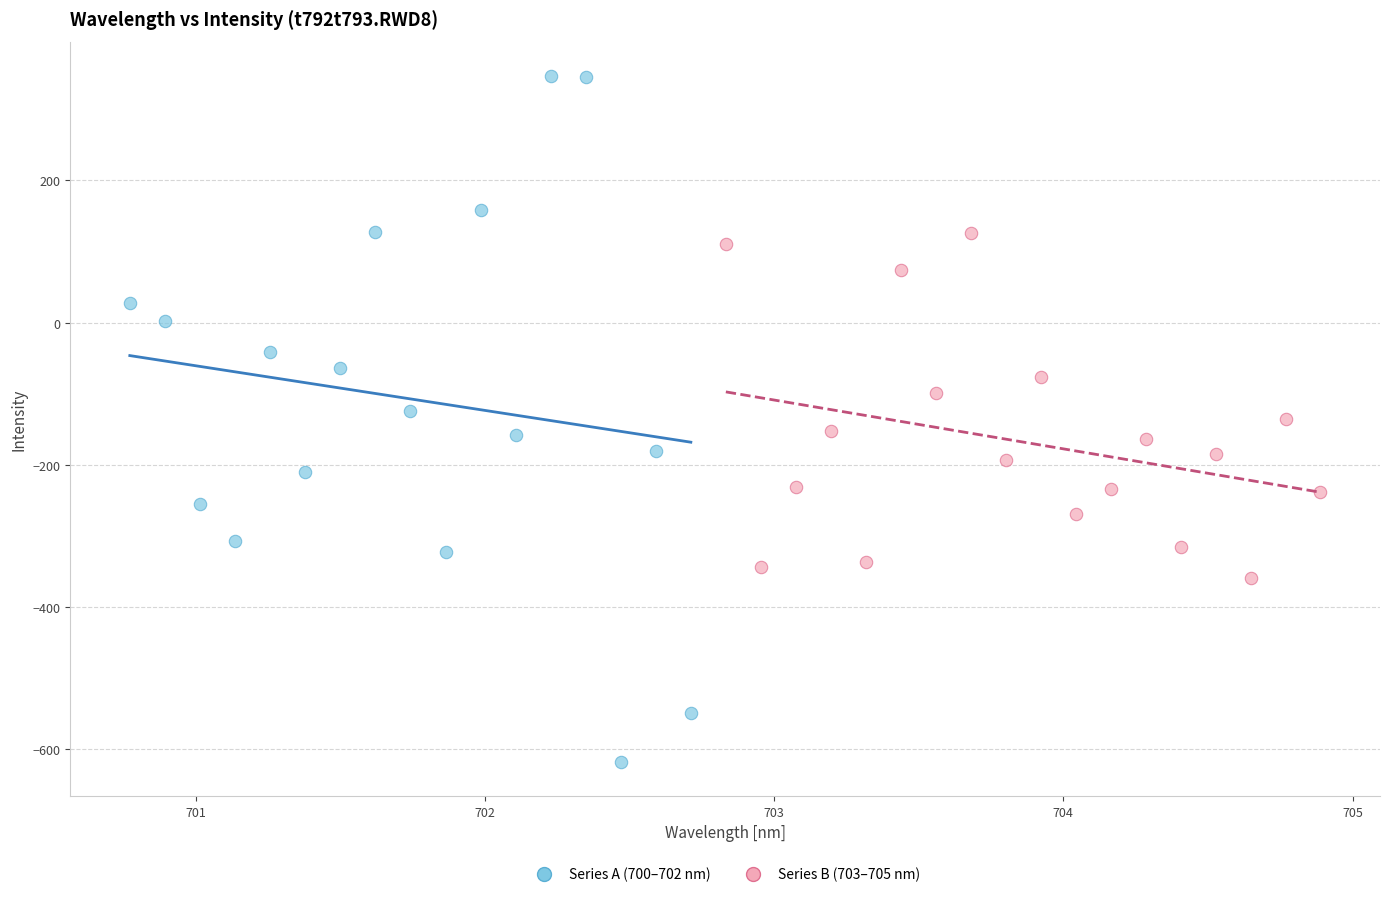

Which series has the widest spread of Y values?

Series A (700–702 nm)